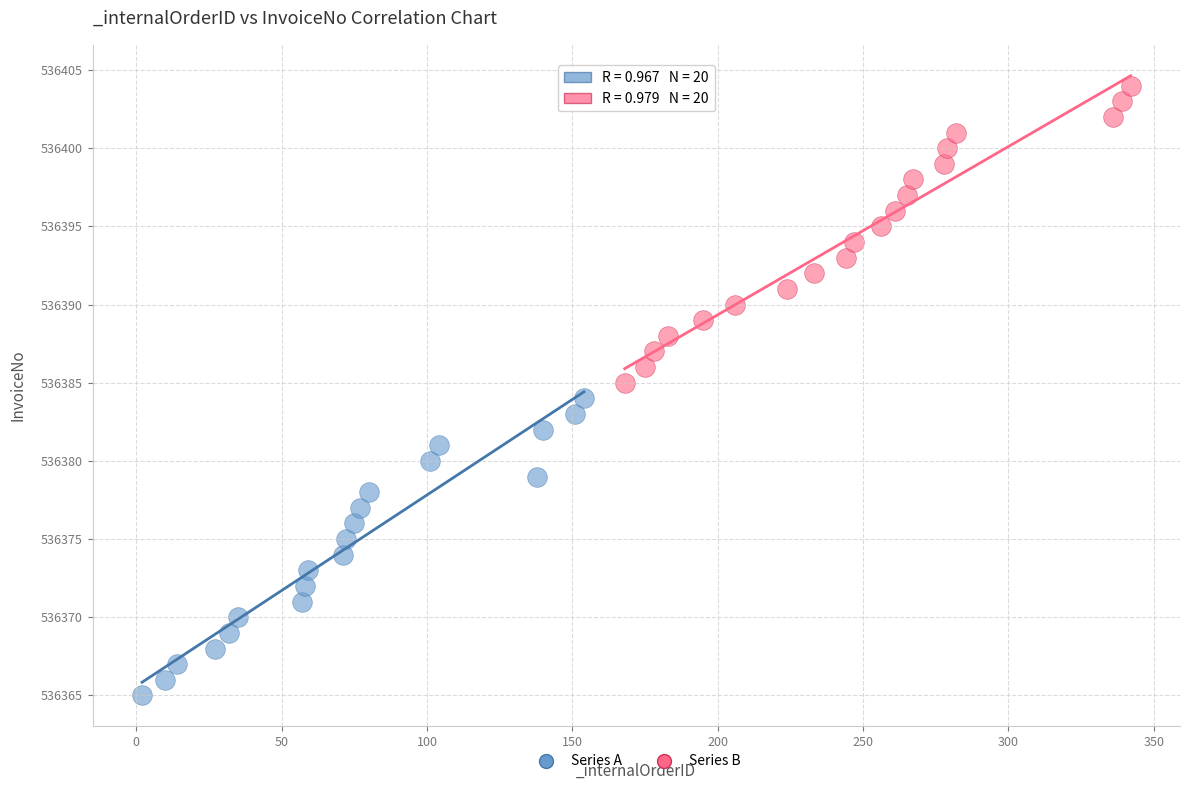

Which series reaches the minimum Y coordinate?

Series A